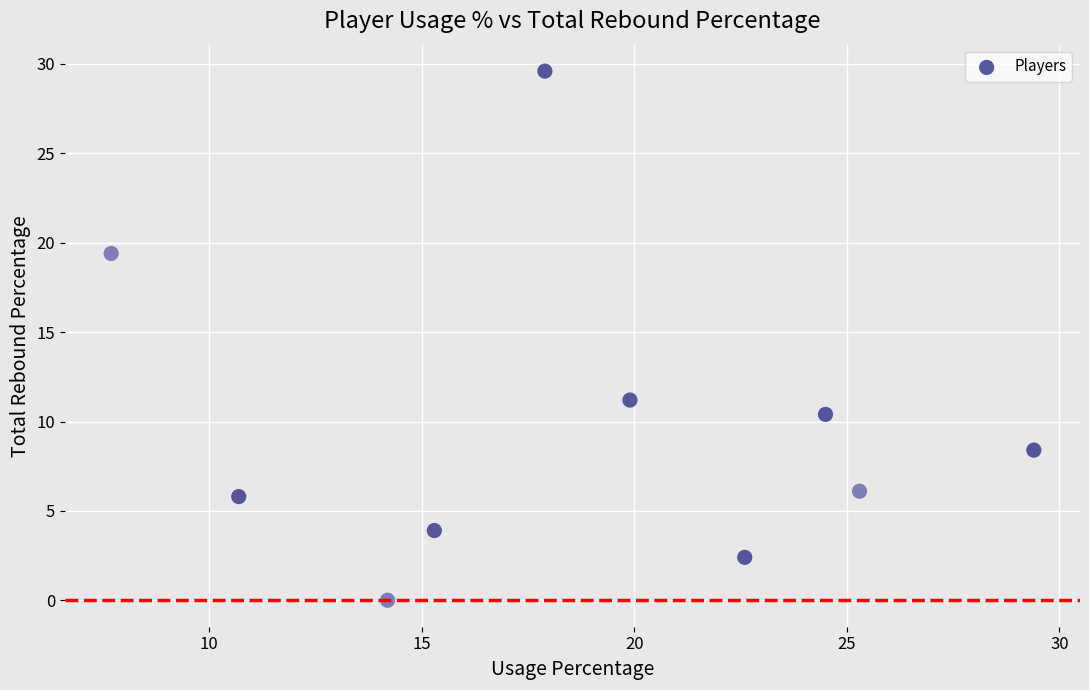

What is the average Y value?

9.7